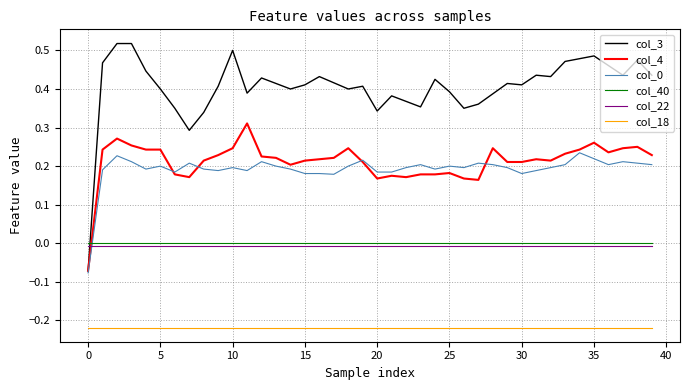

Which series has the largest total across all categories?

col_3